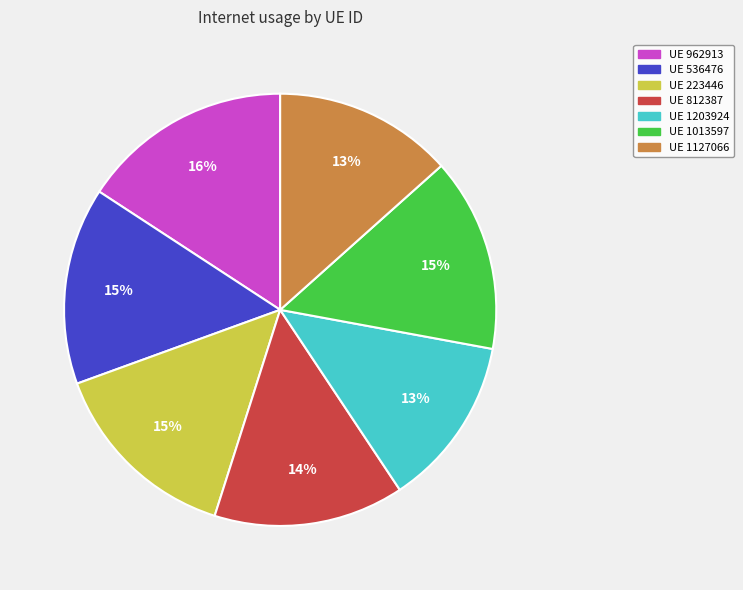

To the nearest percent, what is the average slice percentage?

14%